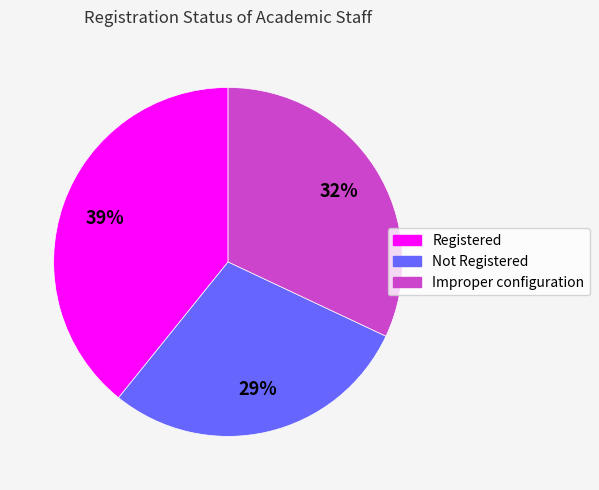

Rank the categories by value from highest to lowest.

Registered, Improper configuration, Not Registered